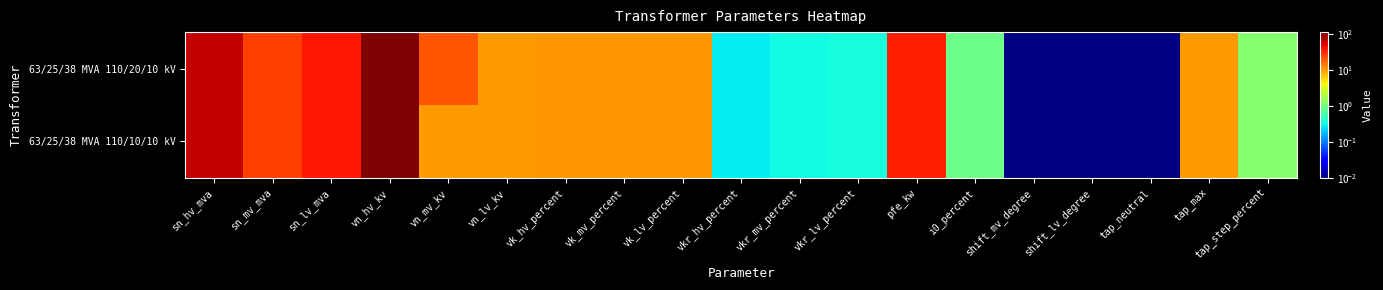

Reading right to left, what are all the values shown in this chart?

63/25/38 MVA 110/20/10 kV: tap_step_percent=1.2	tap_max=10.0	tap_neutral=0.0	shift_lv_degree=0.0	shift_mv_degree=0.0	i0_percent=0.9	pfe_kw=35.0	vkr_lv_percent=0.3	vkr_mv_percent=0.3	vkr_hv_percent=0.3	vk_lv_percent=10.4	vk_mv_percent=10.4	vk_hv_percent=10.4	vn_lv_kv=10.0	vn_mv_kv=20.0	vn_hv_kv=110.0	sn_lv_mva=38.0	sn_mv_mva=25.0	sn_hv_mva=63.0
63/25/38 MVA 110/10/10 kV: tap_step_percent=1.2	tap_max=10.0	tap_neutral=0.0	shift_lv_degree=0.0	shift_mv_degree=0.0	i0_percent=0.9	pfe_kw=35.0	vkr_lv_percent=0.3	vkr_mv_percent=0.3	vkr_hv_percent=0.3	vk_lv_percent=10.4	vk_mv_percent=10.4	vk_hv_percent=10.4	vn_lv_kv=10.0	vn_mv_kv=10.0	vn_hv_kv=110.0	sn_lv_mva=38.0	sn_mv_mva=25.0	sn_hv_mva=63.0